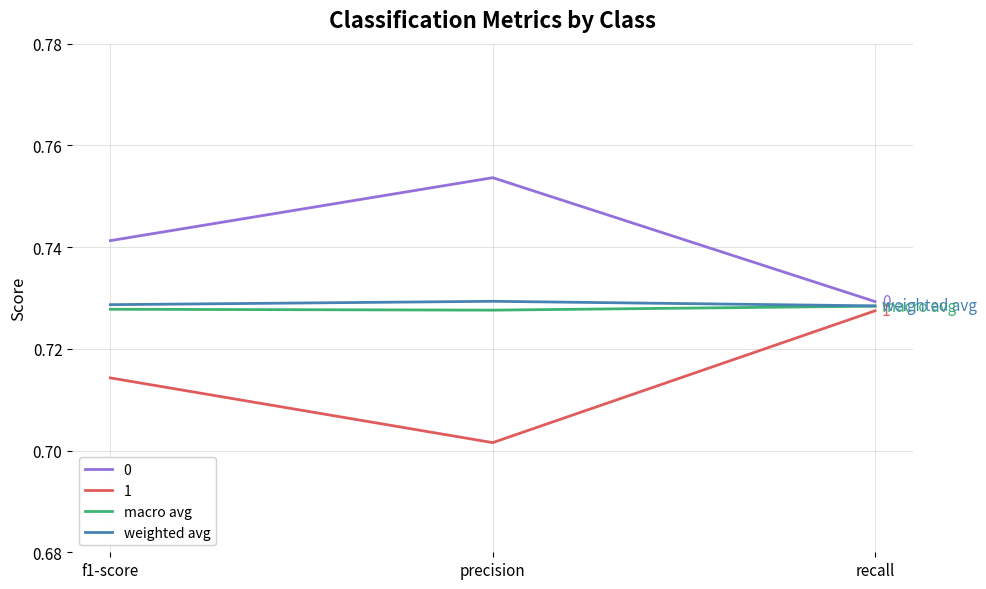

Rank the series by their maximum value, from lowest to highest.

1, macro avg, weighted avg, 0